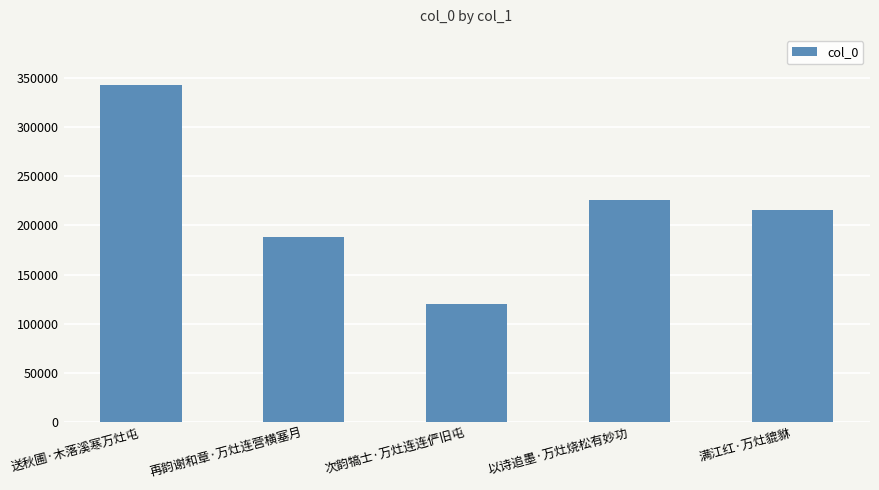

Are the bars grouped side by side (vs. stacked)?

No